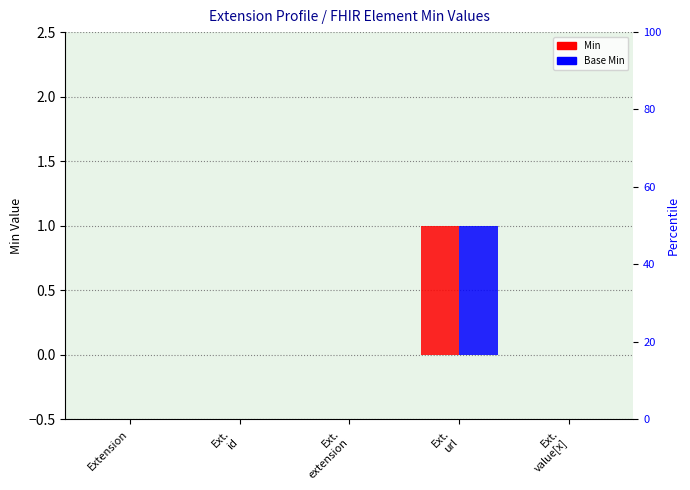

Which label corresponds to the largest value in the chart?

Ext.
url